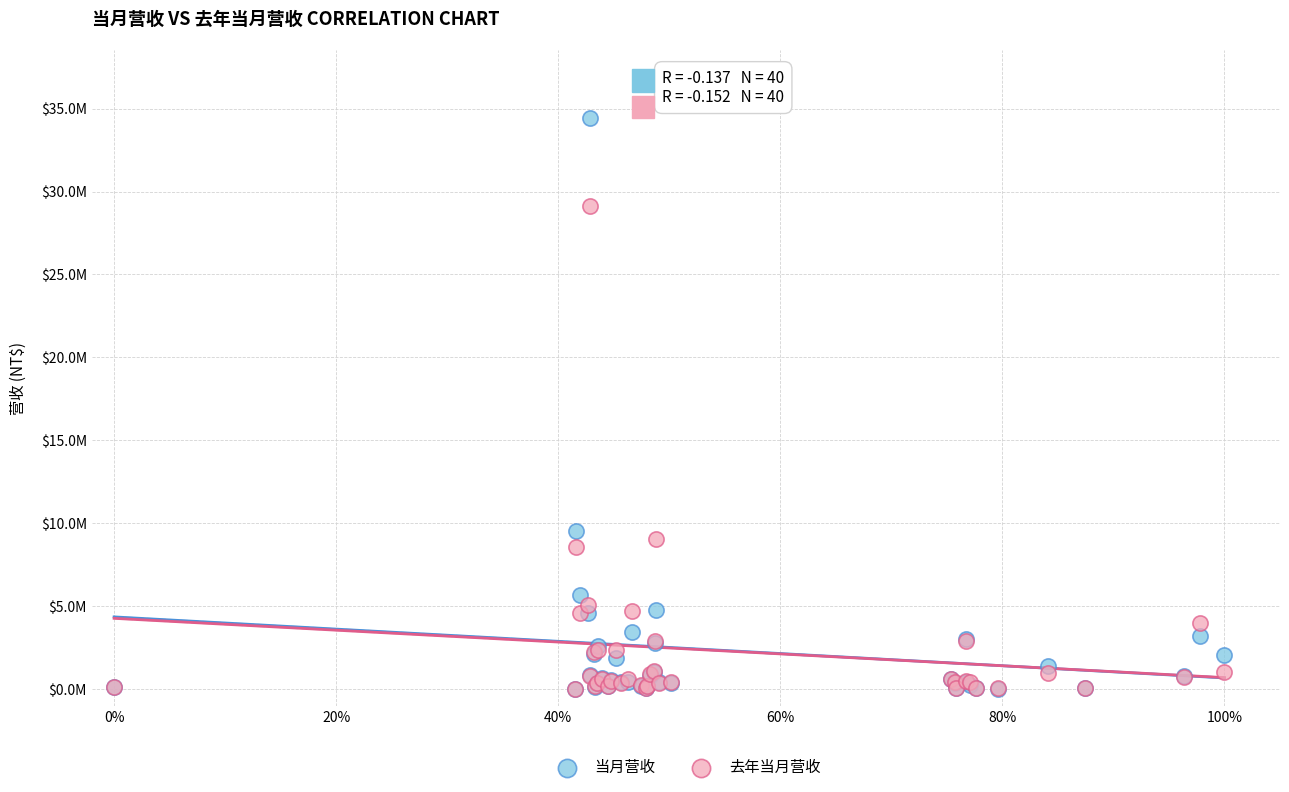

What are all the series names shown in the legend?

当月营收, 去年当月营收